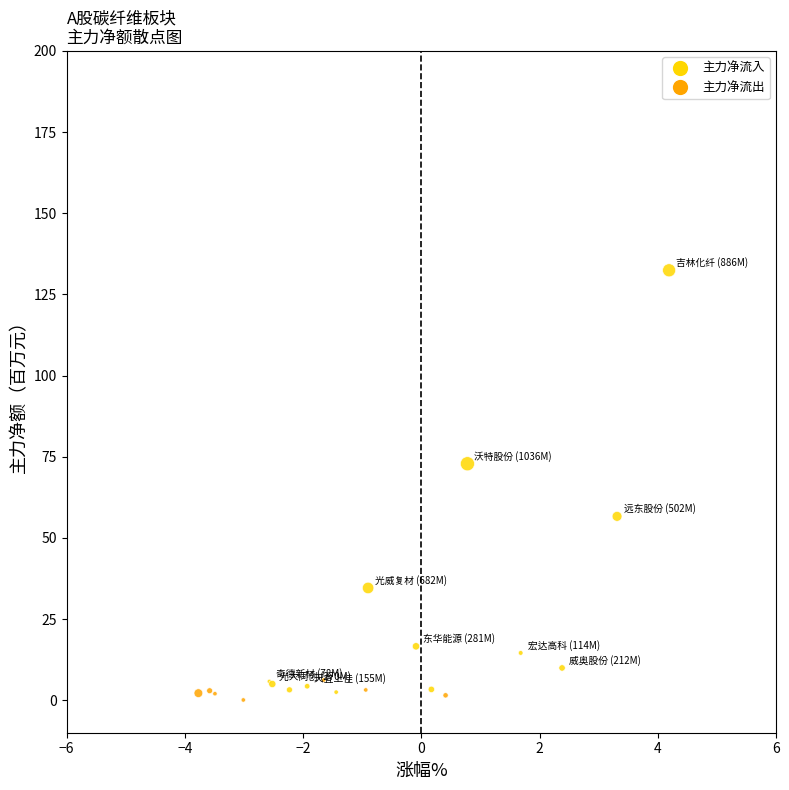

What Y value in the scatter plot is closest to 66?

72.8